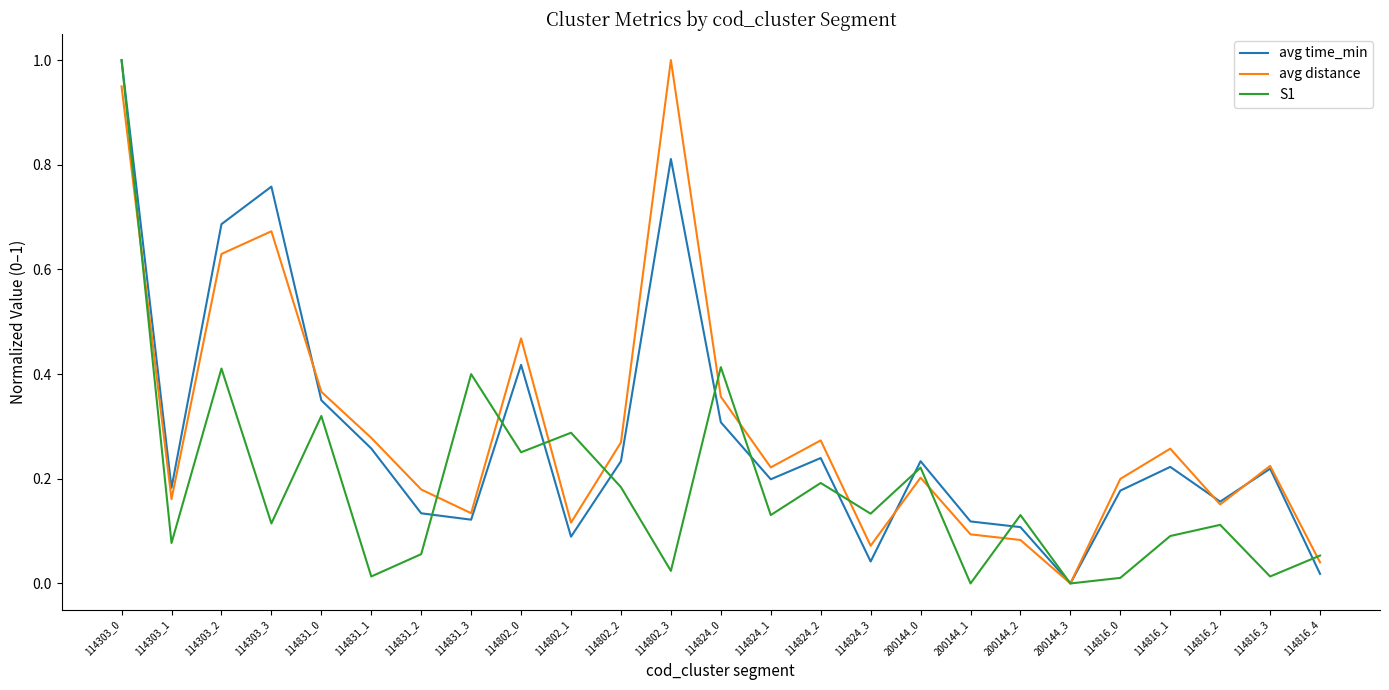

What are all the series names shown in the legend?

avg time_min, avg distance, S1